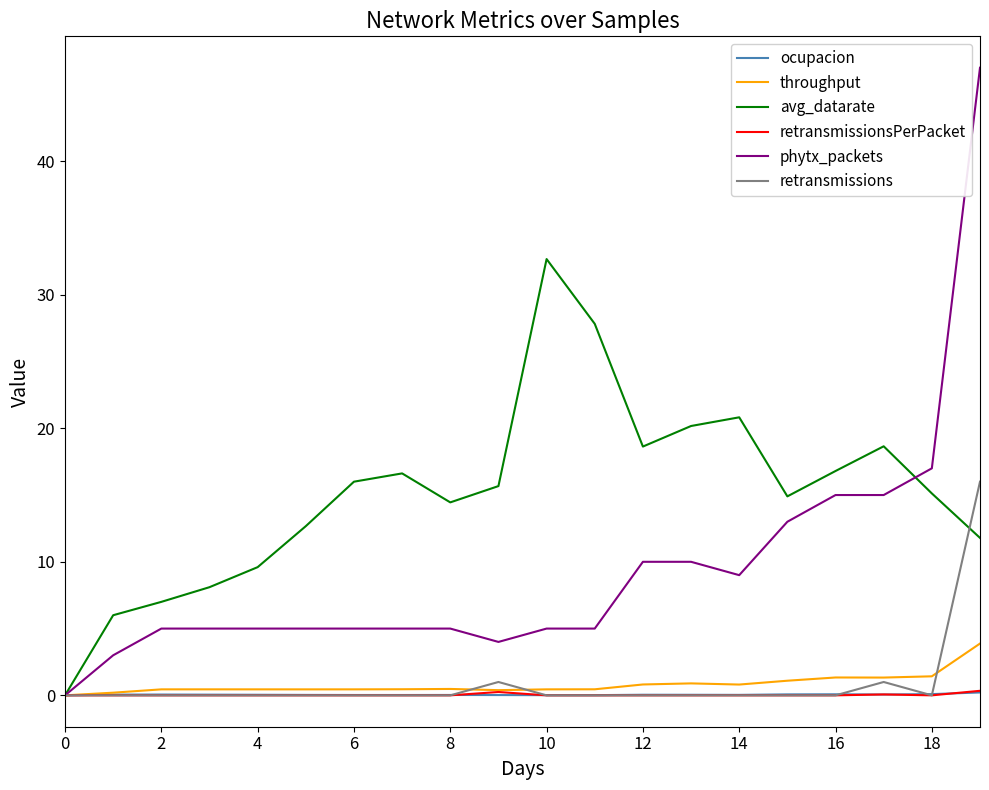

What is the highest value of the retransmissions series?

16.0